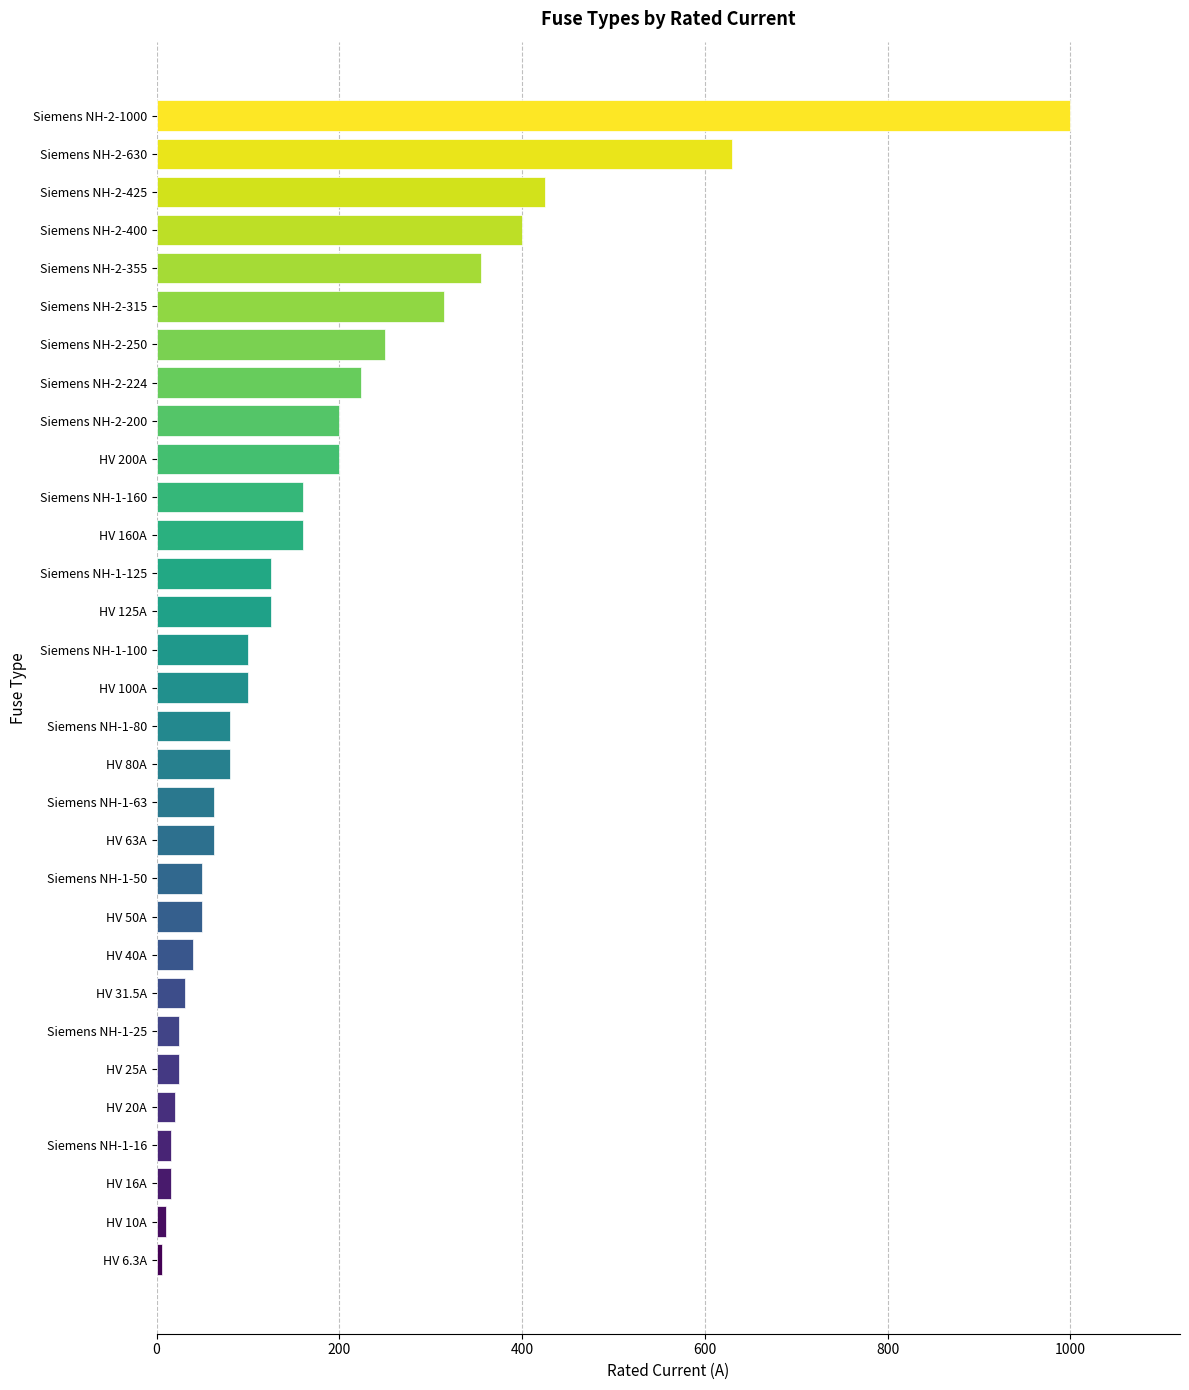

What is the label of the 29th bar from the bottom?

Siemens NH-2-425